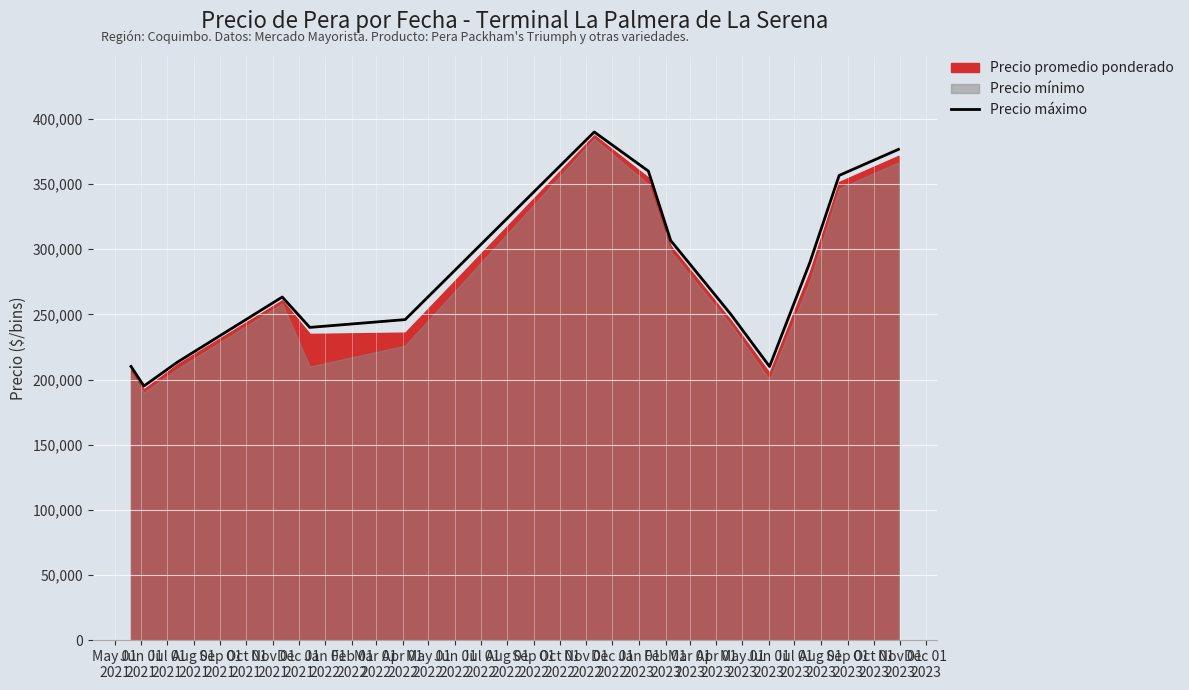

What is the minimum value for Precio máximo?

195000